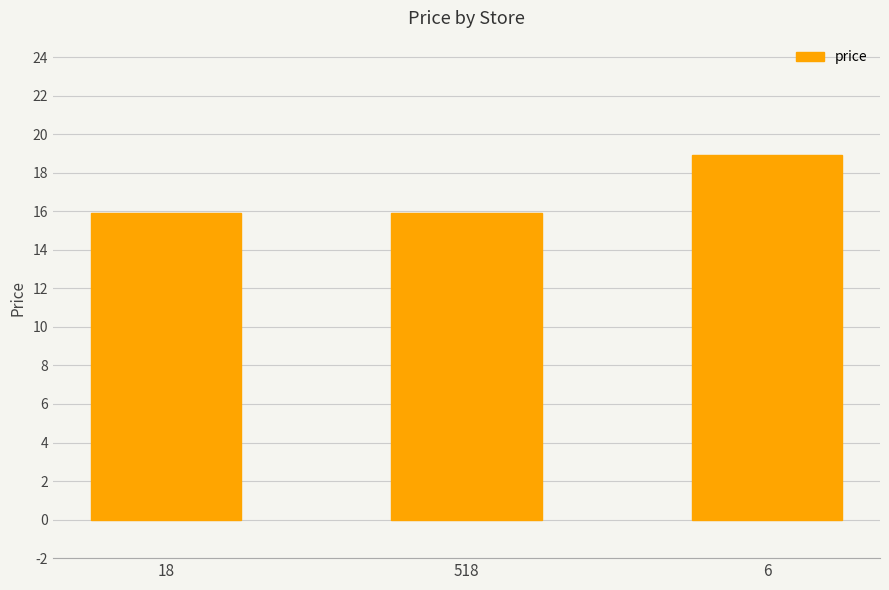

What is the change in value from 18 to 6?

+3.0